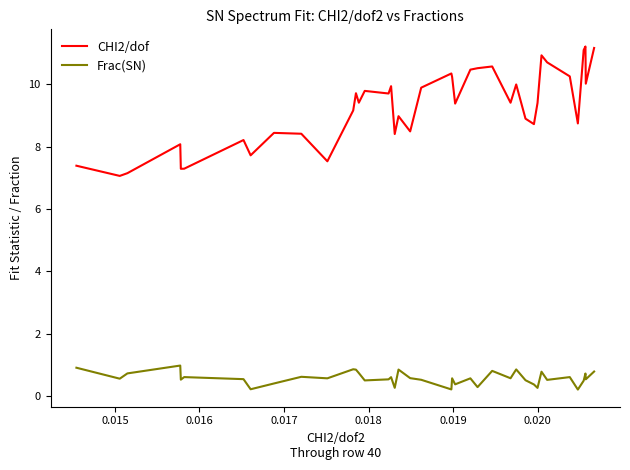

True or false: CHI2/dof and Frac(SN) cross at least once.

False